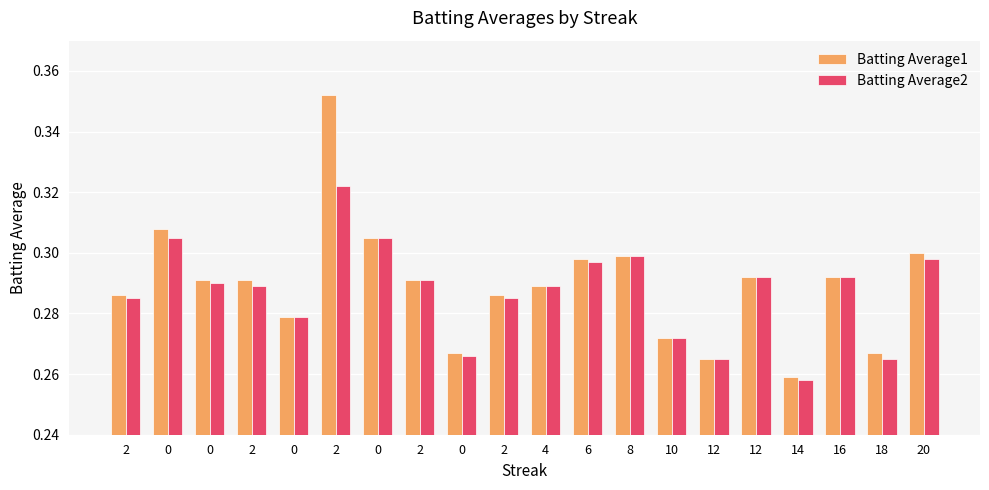

How many Batting Average1 values are between 0 and 1?

20